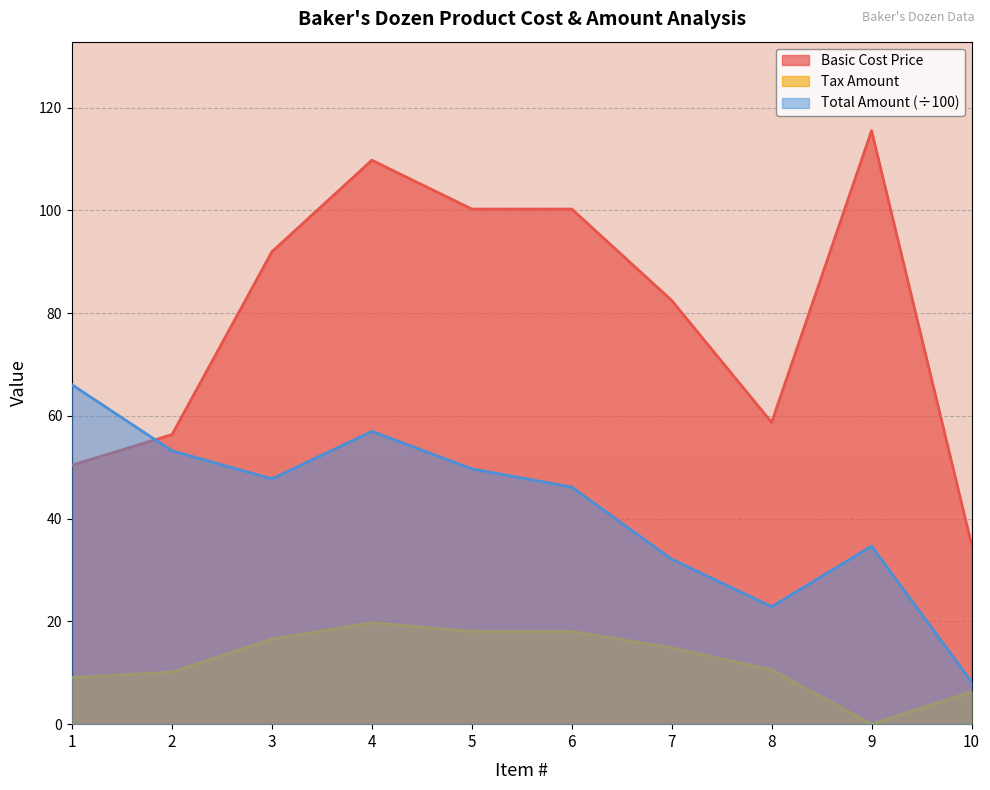

What is the sum of the Basic Cost Price values at 8 and 2?

115.1